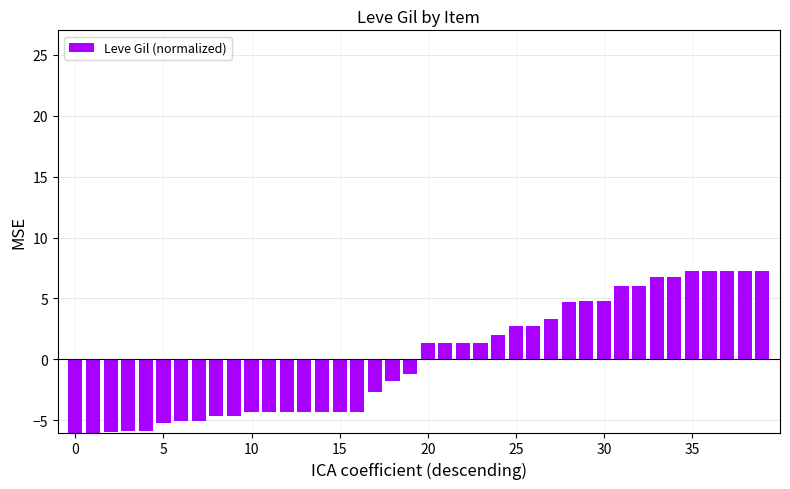

Reading left to right, transcribe all the data shown in this chart.

-7.0	-7.0	-6.0	-5.9	-5.9	-5.2	-5.1	-5.1	-4.6	-4.6	-4.3	-4.3	-4.3	-4.3	-4.3	-4.3	-4.3	-2.7	-1.8	-1.2	1.4	1.4	1.4	1.4	2.0	2.7	2.7	3.3	4.7	4.8	4.8	6.0	6.0	6.8	6.8	7.2	7.2	7.2	7.2	7.2